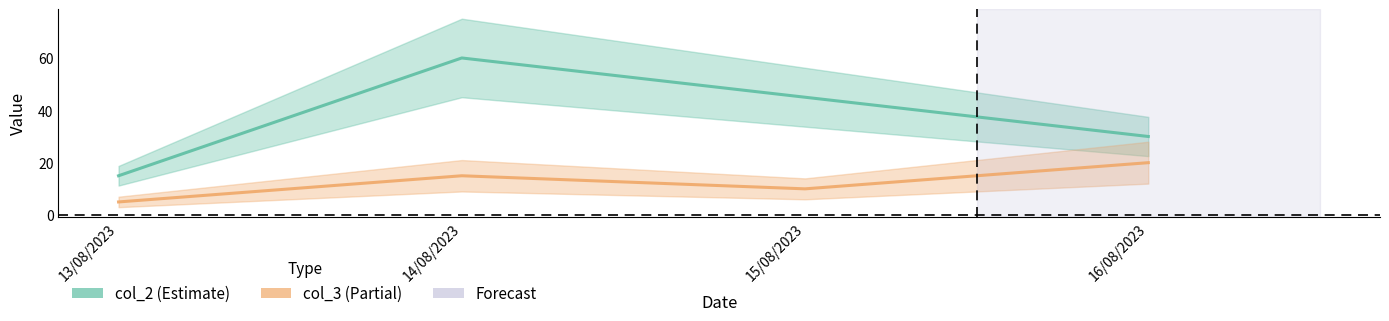

List the series in order of their peak value, highest first.

col_2, col_3